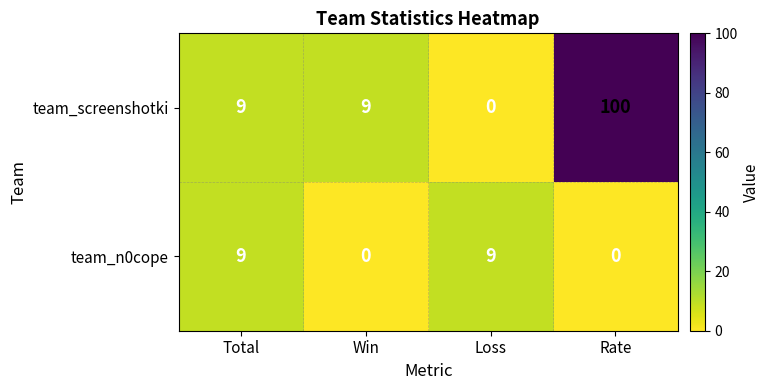

Is the value of team_n0cope at Rate greater than the value of team_screenshotki at Total?

No